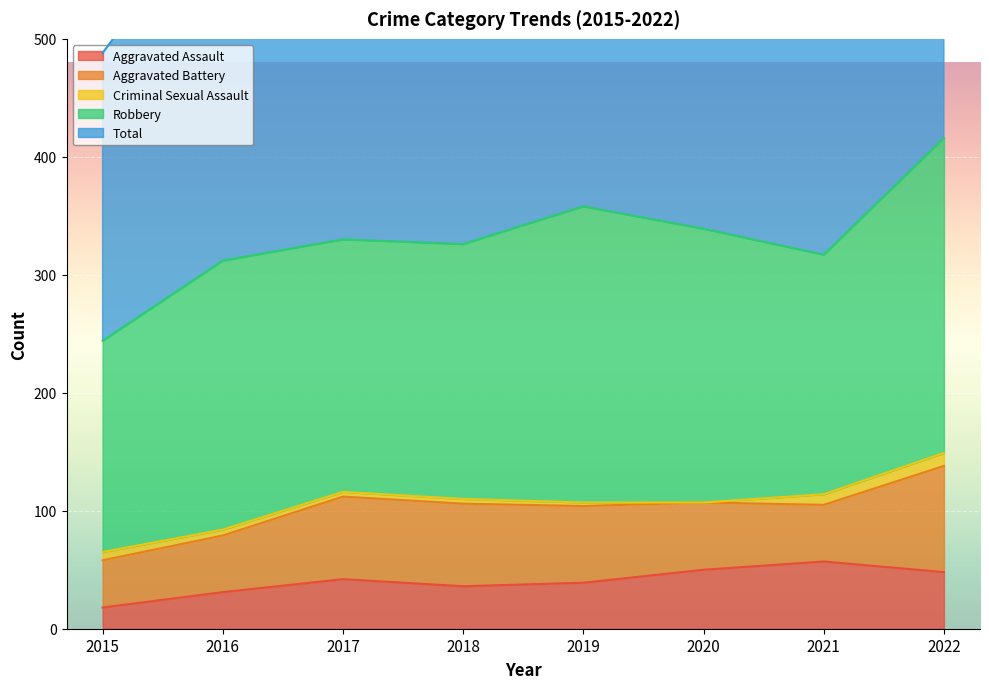

Which has a higher value, 2017 or 2021?

2021